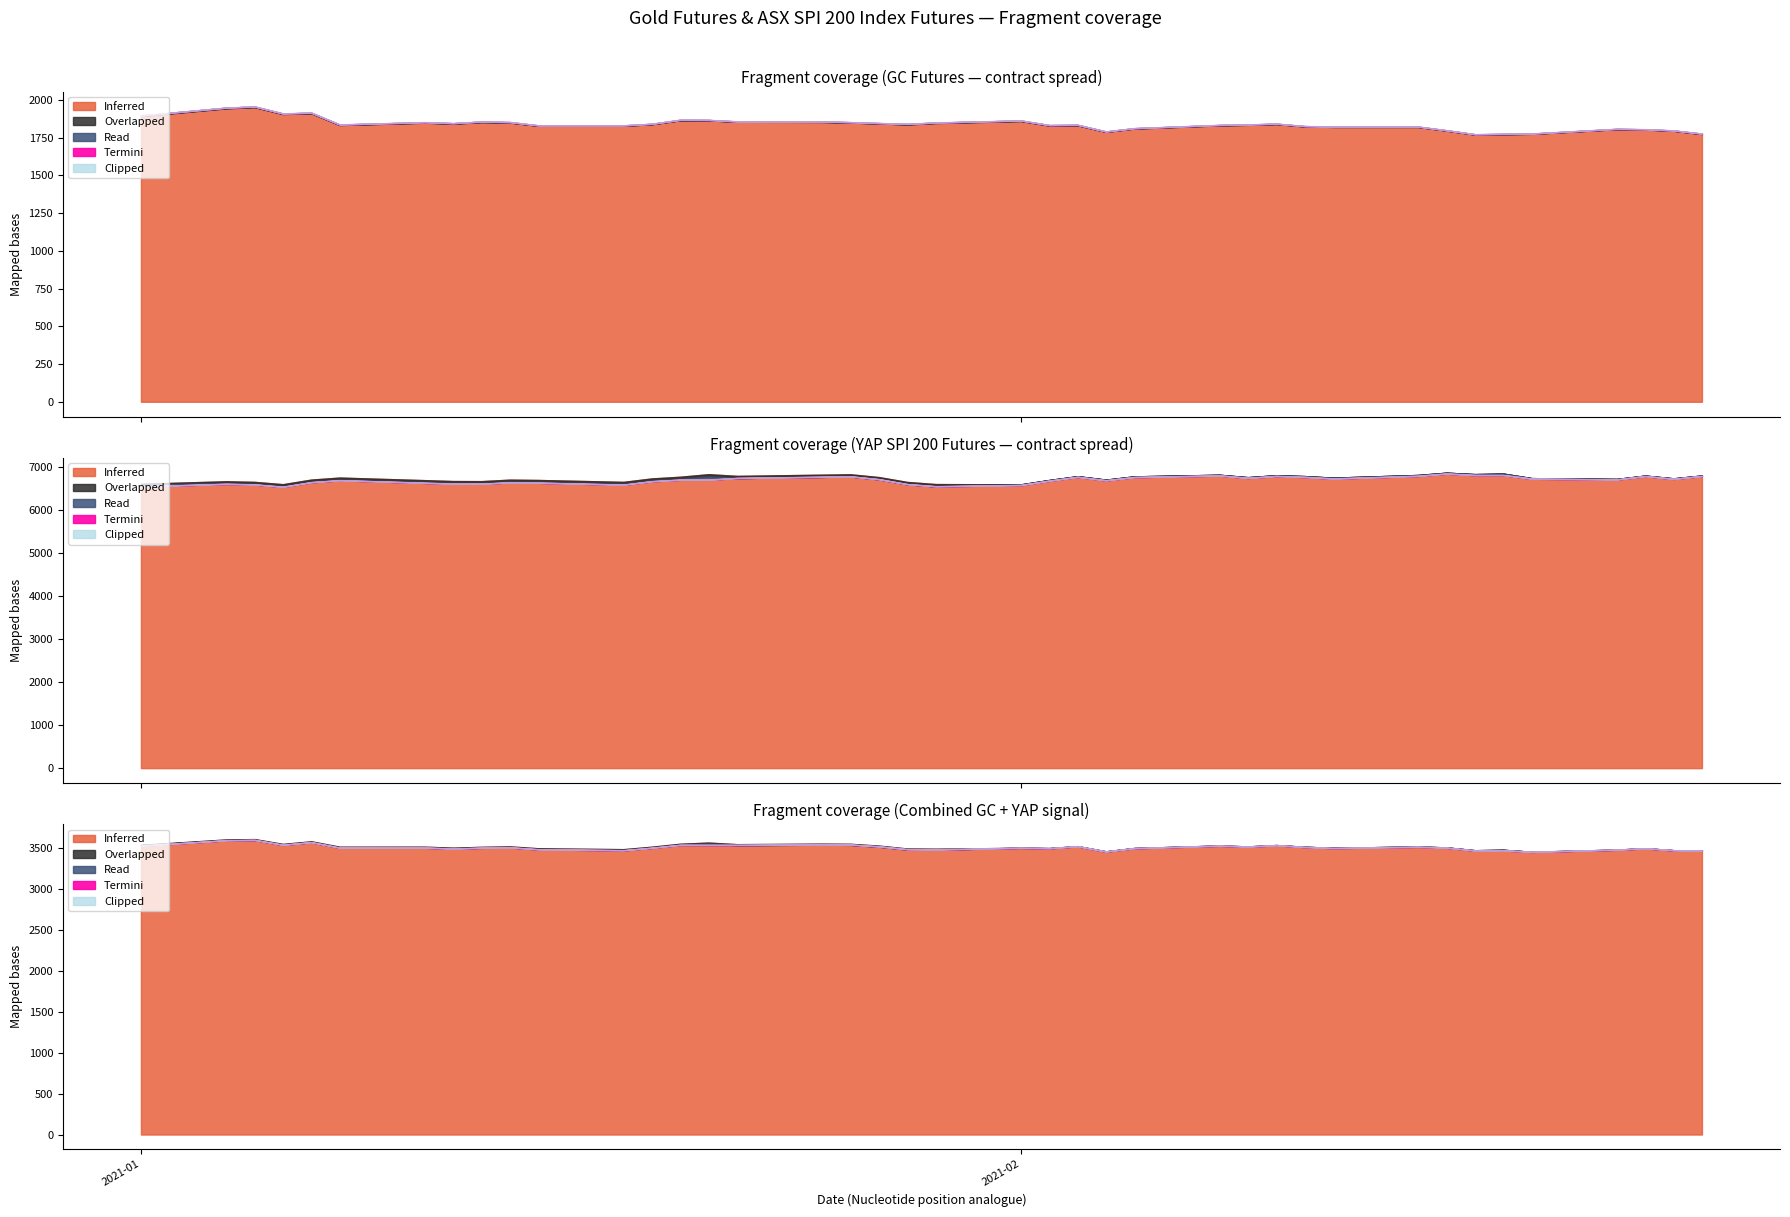

What is the label of the 20th point from the left?

2021-01-28